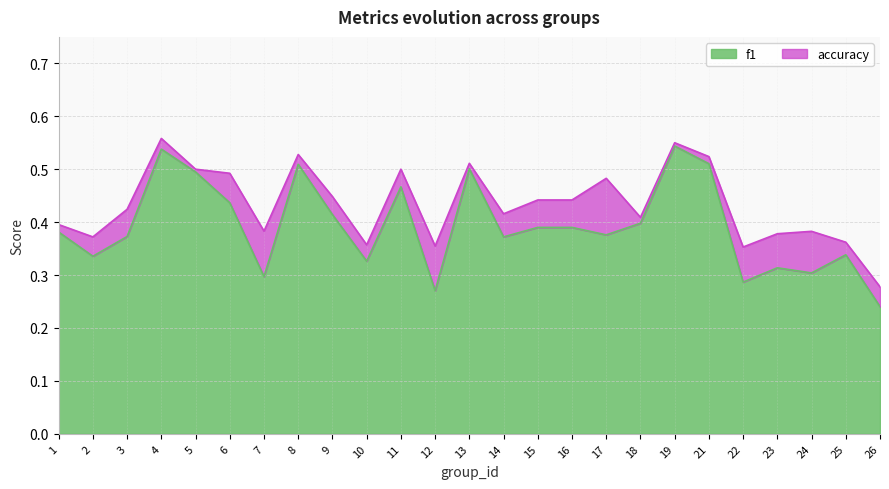

How many interior local valleys does the f1 series have?

8